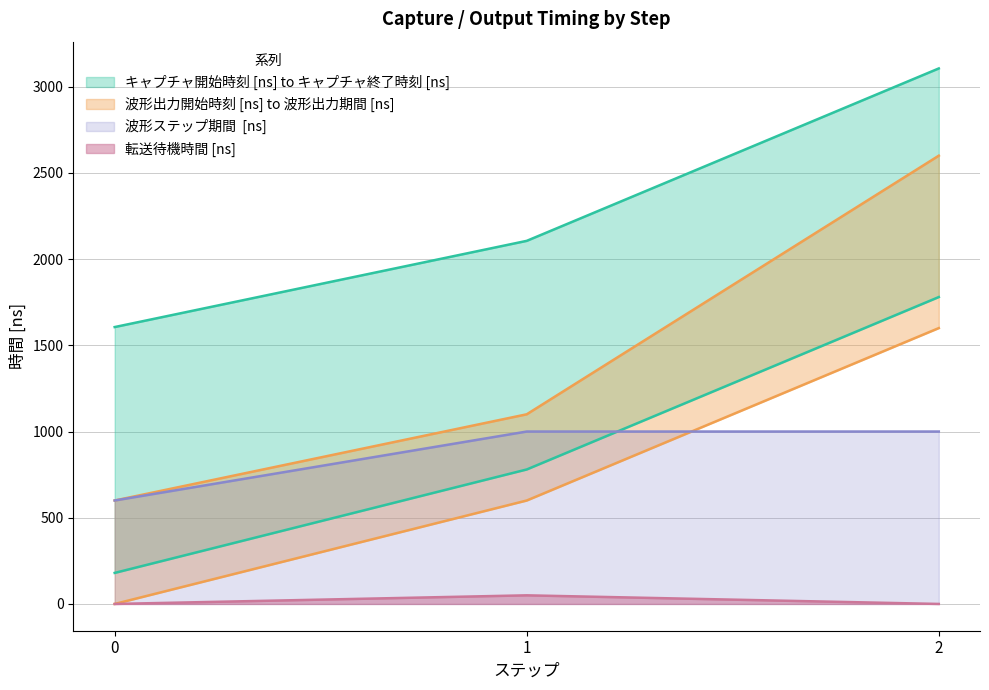

What is the sum of all 波形ステップ期間  [ns] values?

2600